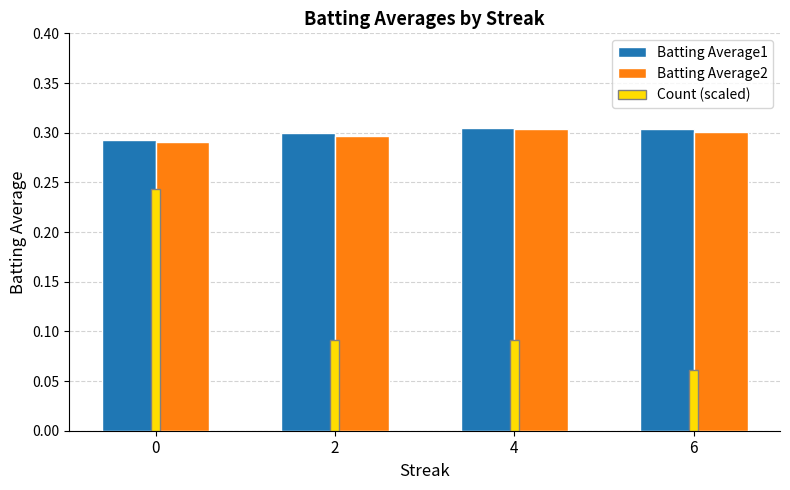

Which series has the largest range (max minus min)?

Count (scaled)